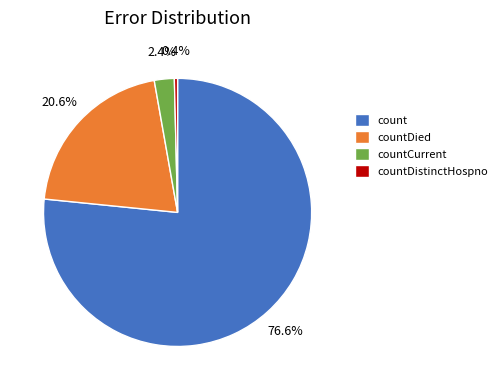

What is the largest slice in the pie chart?

count